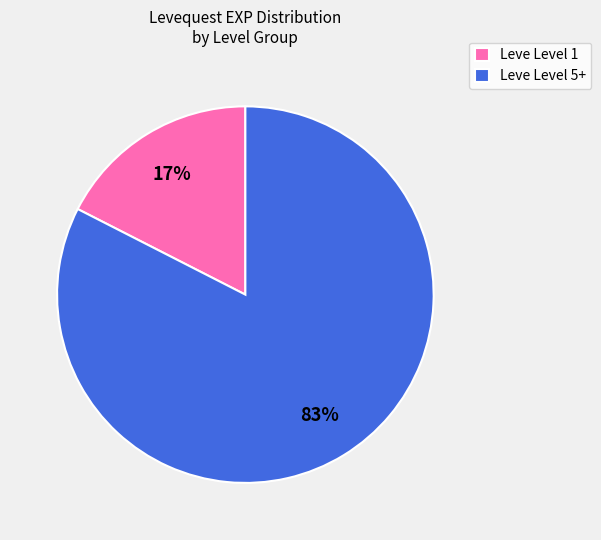

Is the sum of Leve Level 1 and Leve Level 5+ greater than half?

Yes